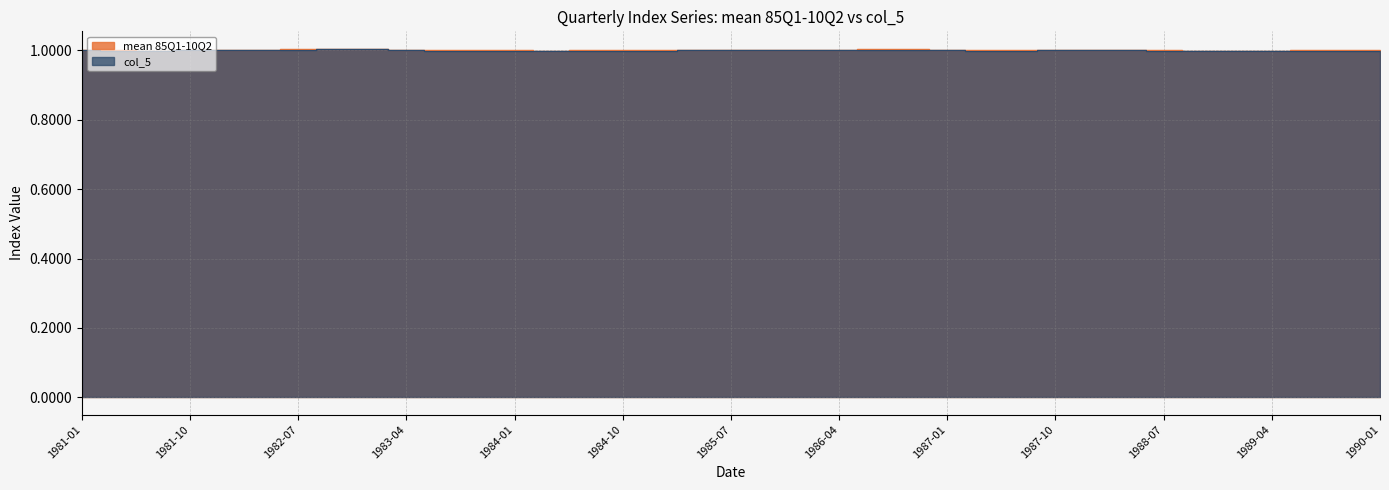

What is the label of the 7th point from the right?

1988-07